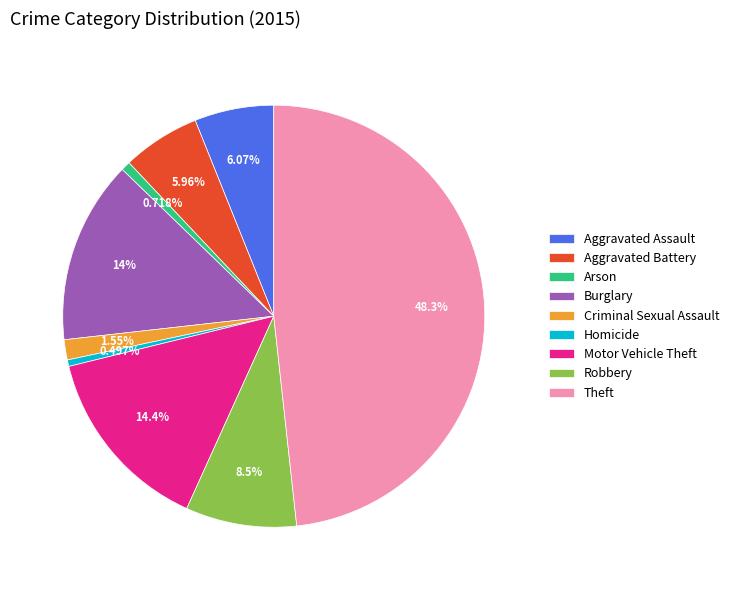

Combined, what portion of the pie is Homicide and Robbery?

9.0%